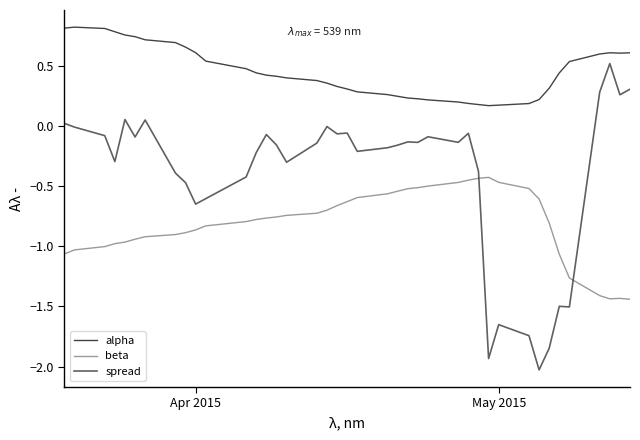

Which series has the widest spread of values?

spread